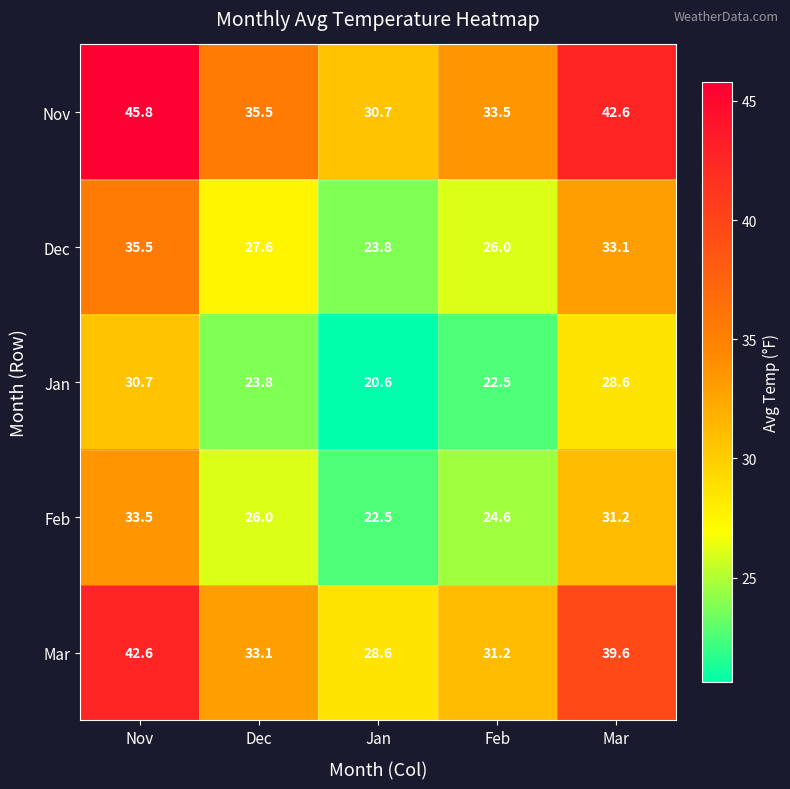

Count the number of categories in the chart.

5